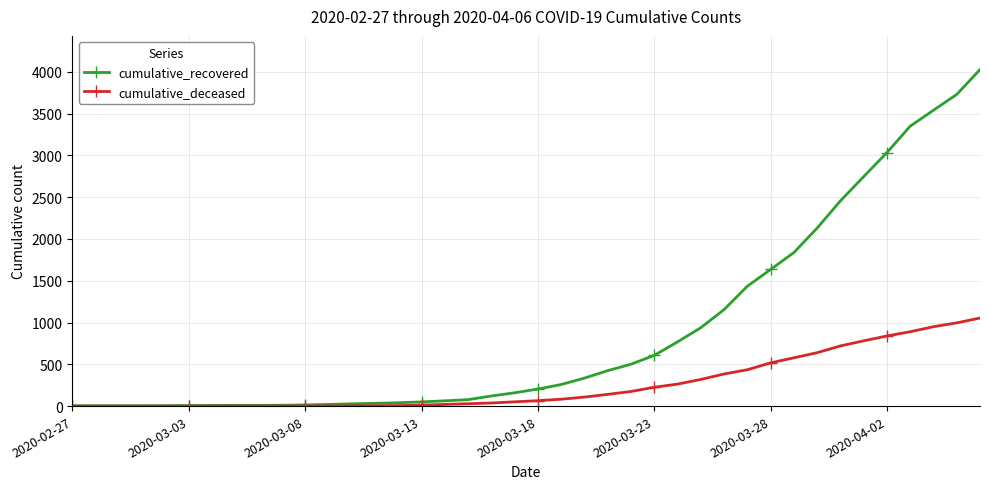

Which series has the largest total across all categories?

cumulative_recovered